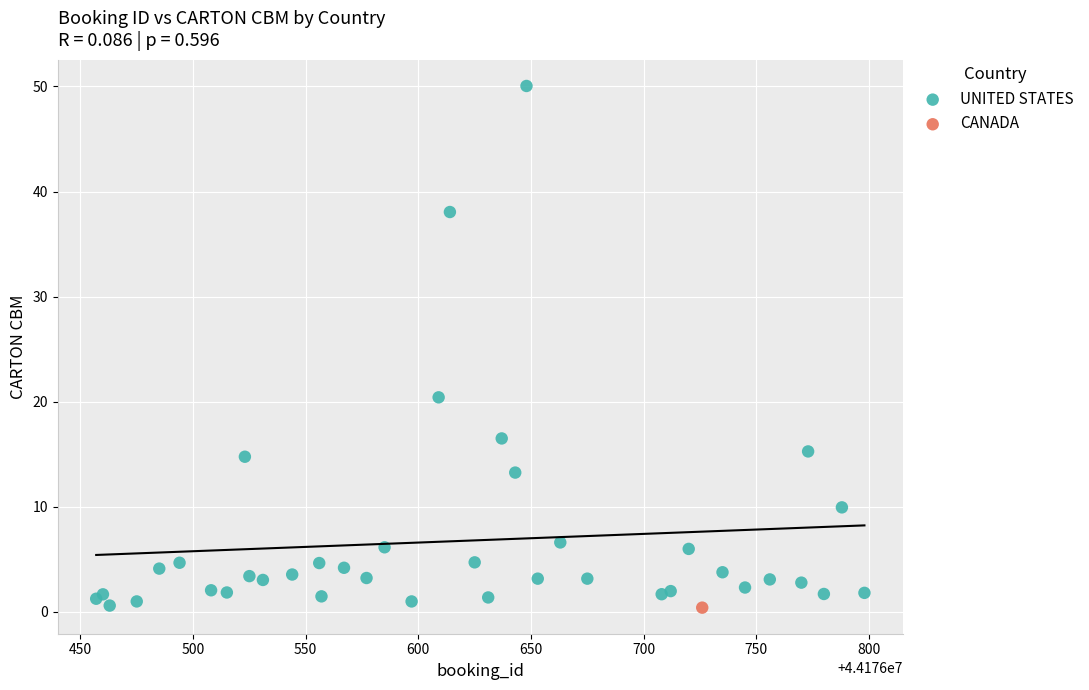

What are all the series names shown in the legend?

UNITED STATES, CANADA